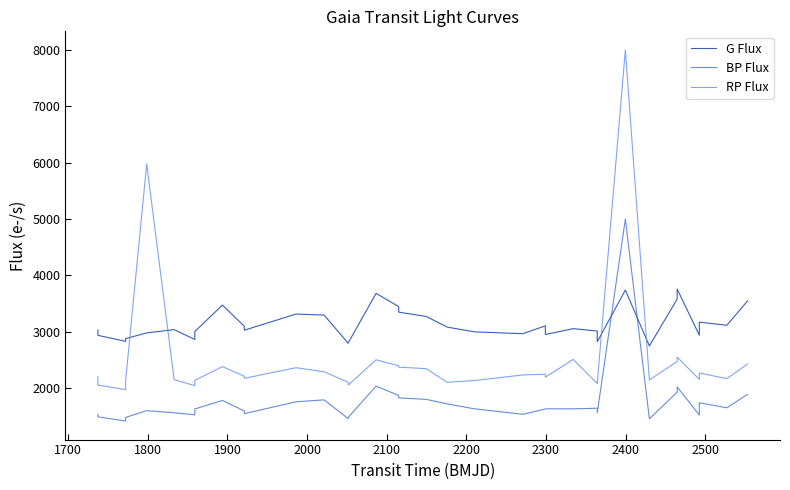

List the series in order of their overall mean, lowest first.

BP Flux, RP Flux, G Flux